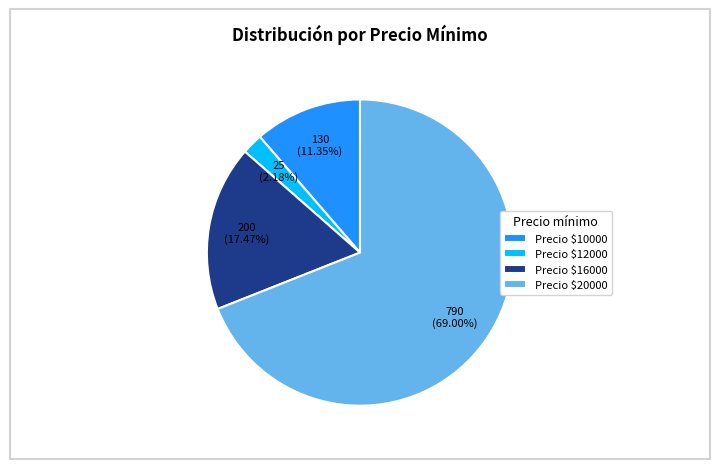

Which category has the smallest portion of the pie?

Precio $12000